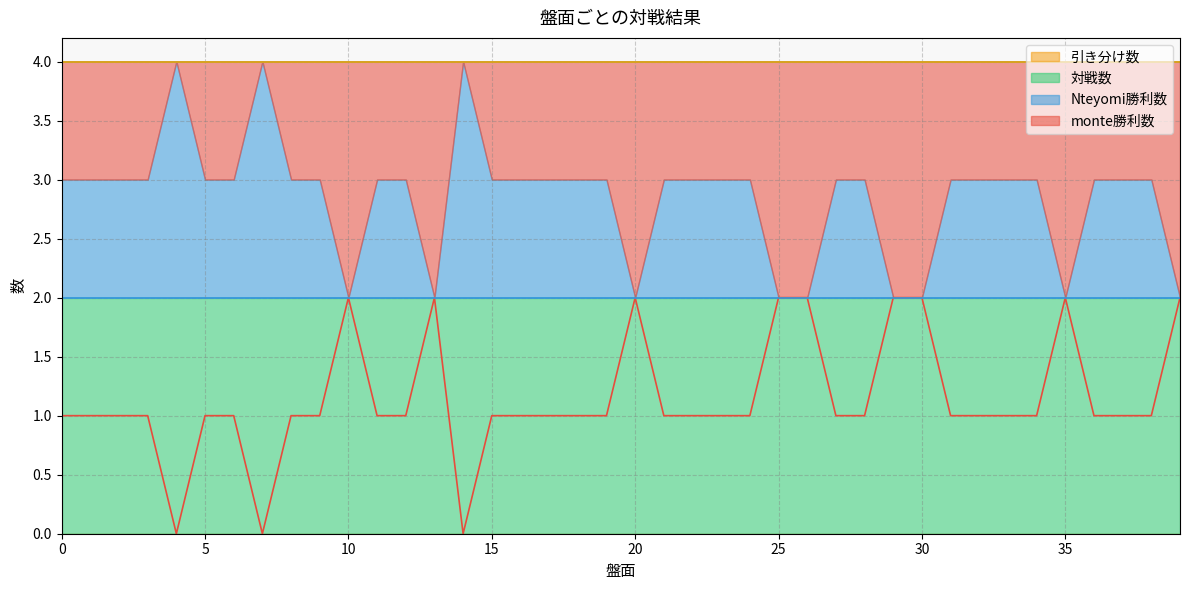

Read the Nteyomi勝利数 value at 7.

2